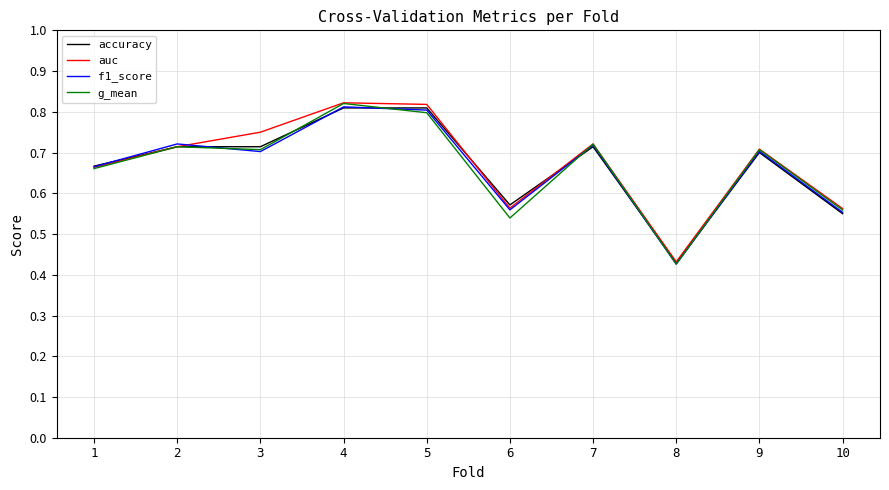

Which series changed the most between 3 and 9?

auc